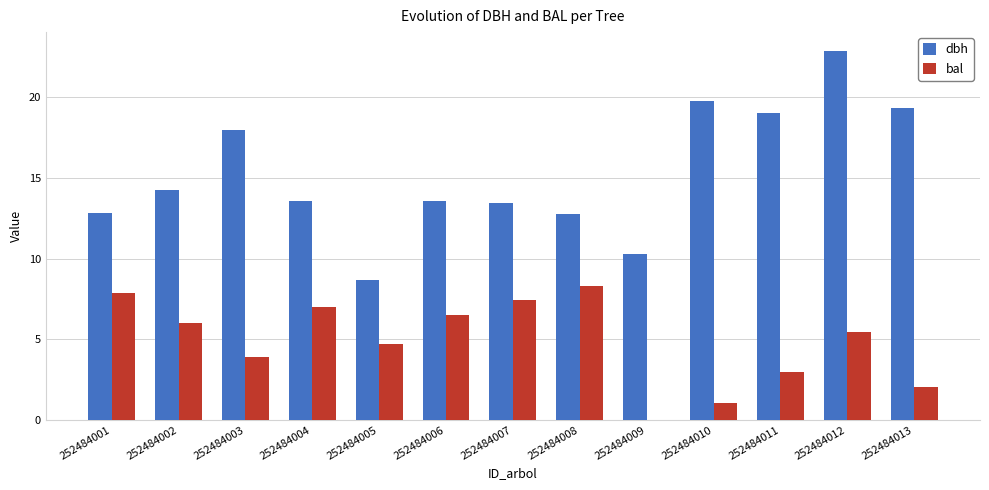

What is the total value across all series at 252484008?

21.1